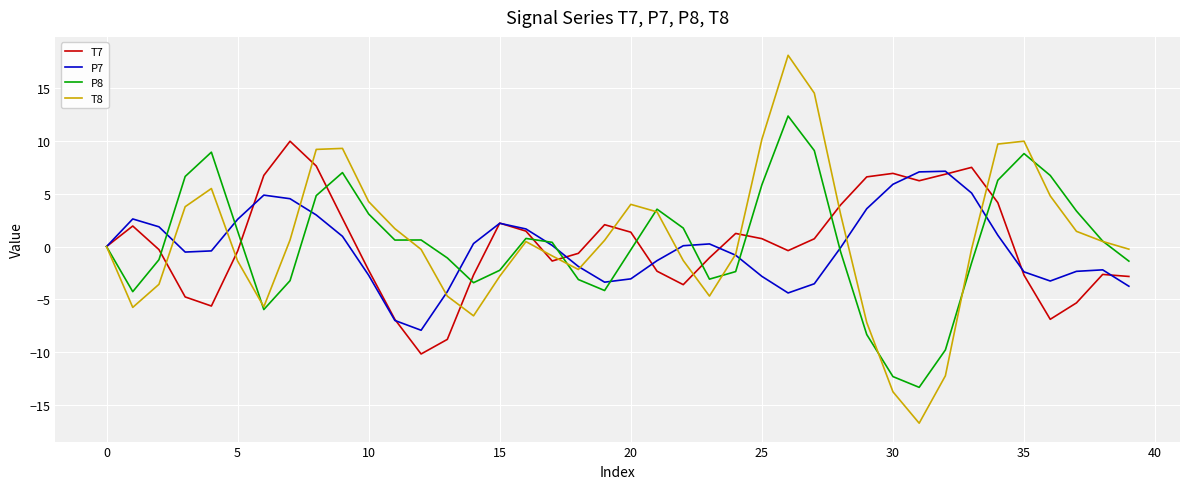

What is the difference between the maximum and second lowest values in the T7 series?

18.8